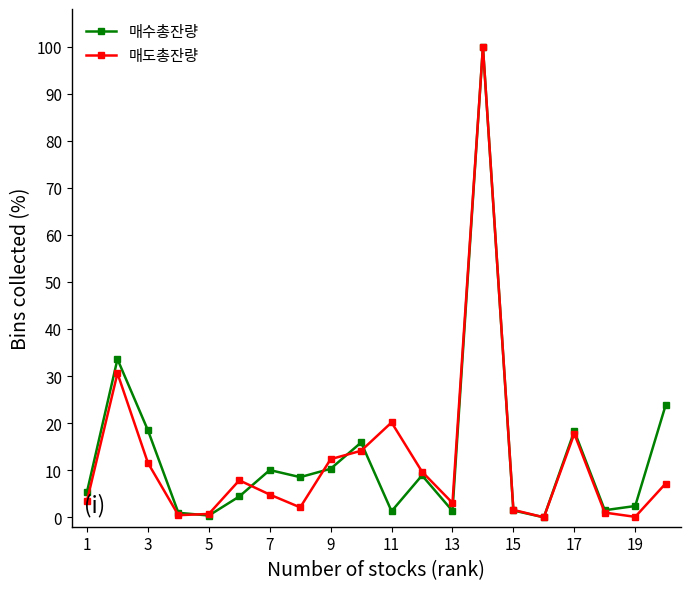

What is the highest value of the 매도총잔량 series?

100.0